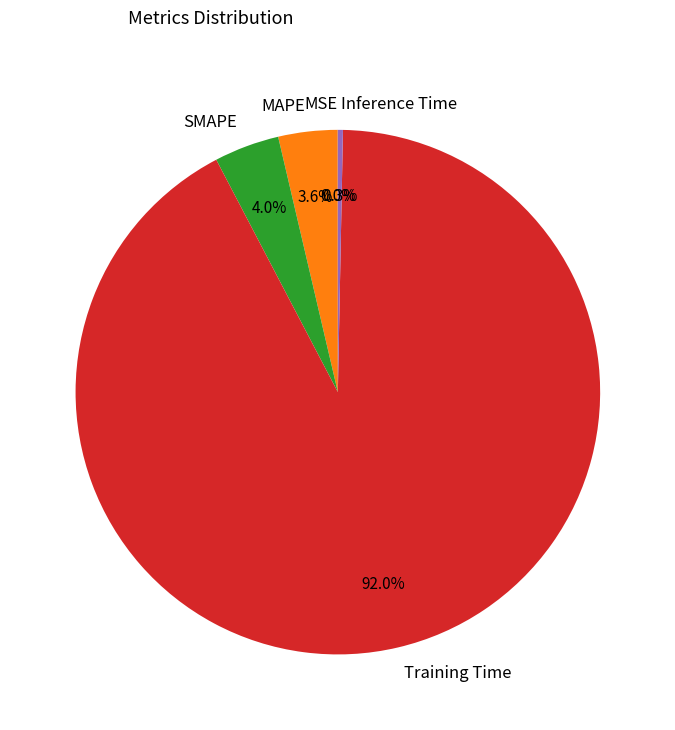

Does Training Time account for over 50% of the chart?

Yes